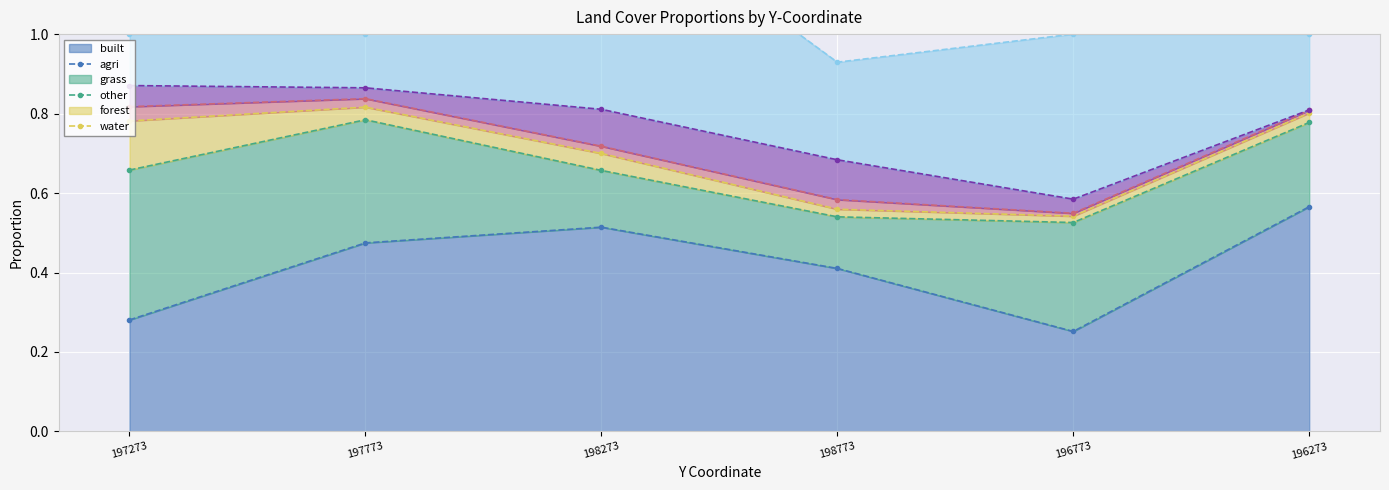

True or false: built has a value of 0.6 at 198773.

False